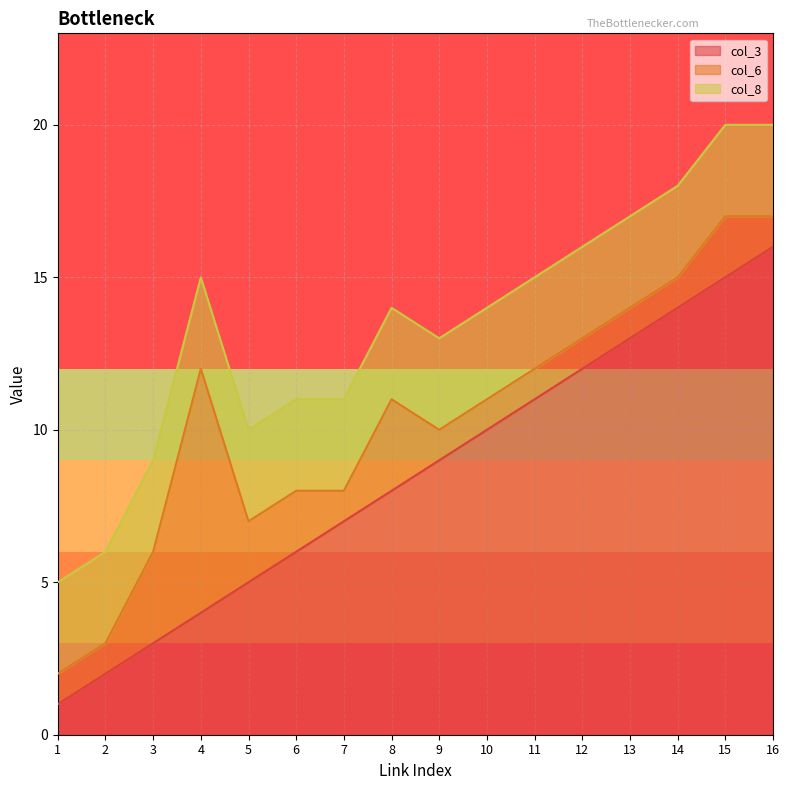

True or false: col_3 and col_8 cross at least once.

False